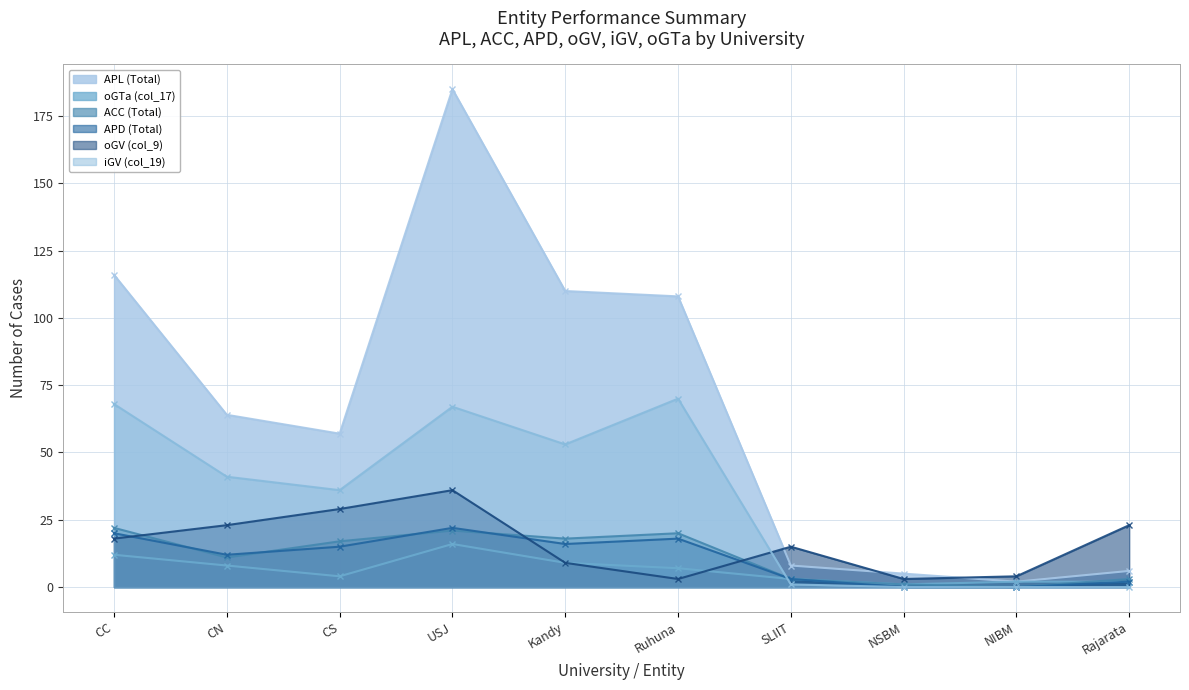

What position from the right is NIBM?

2